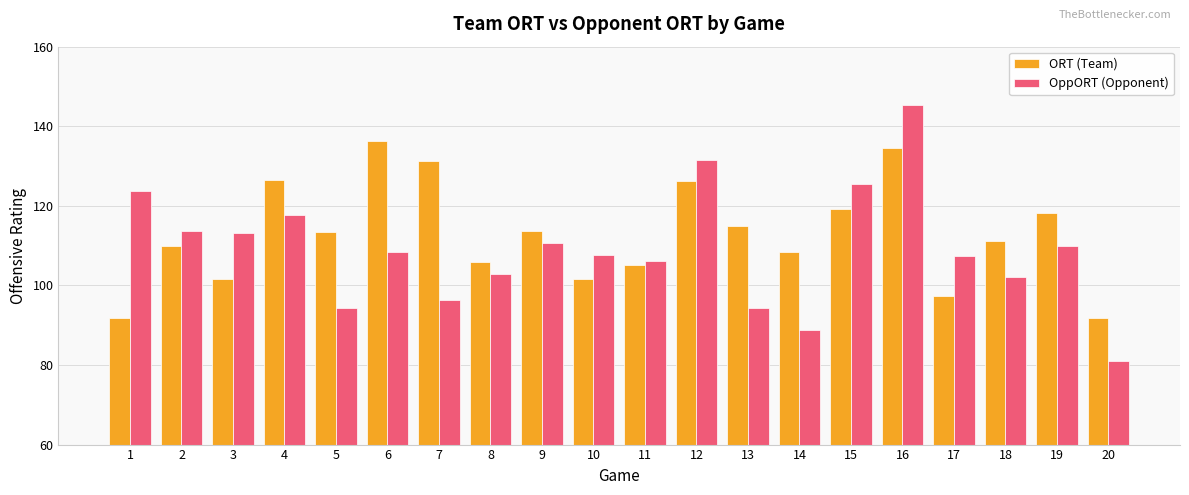

What is the value of the ORT (Team) bar at the 11th from the left?

105.1